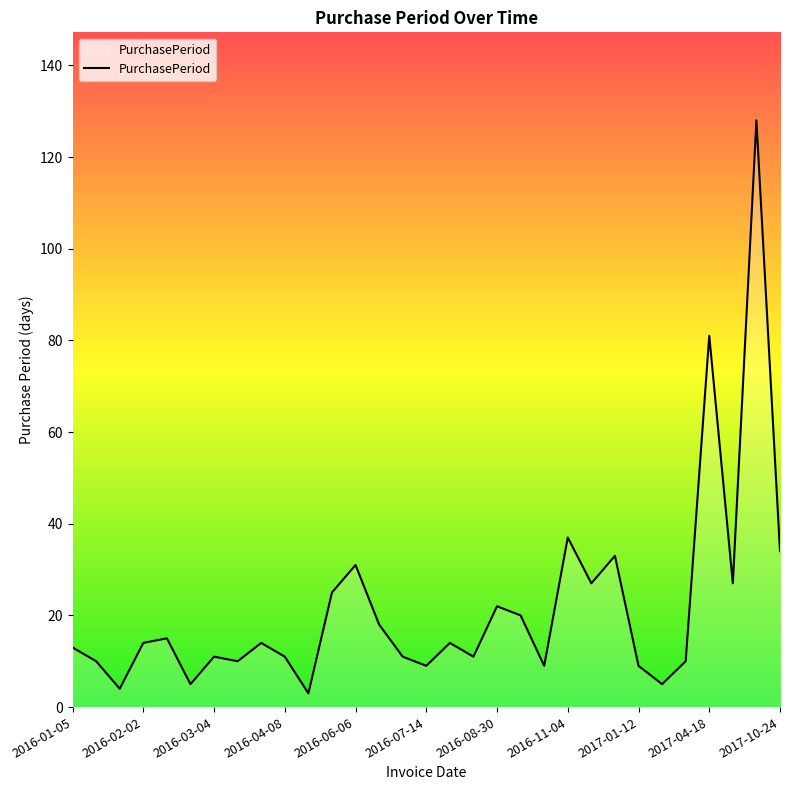

How many lines are shown in the chart?

1